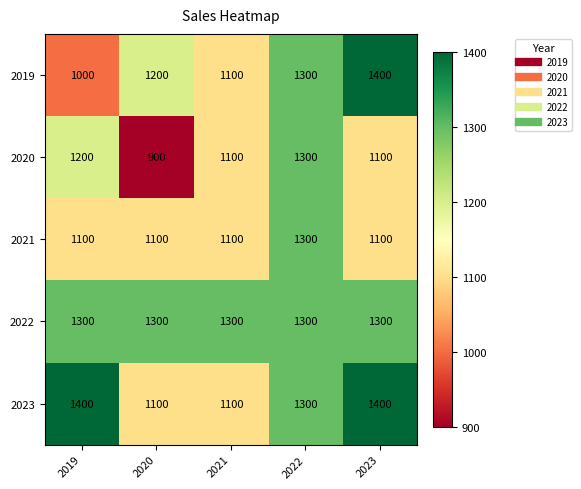

How many series are shown in this chart?

5